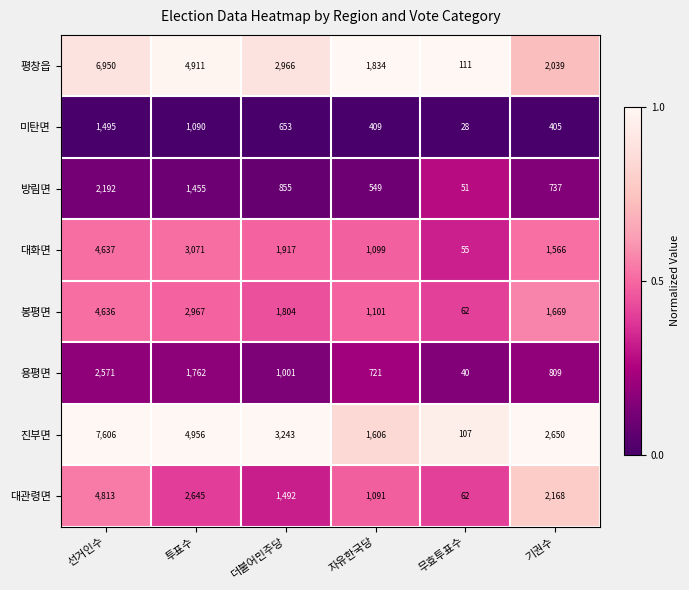

The 평창읍 series shows 1834 at 자유한국당. True or false?

True